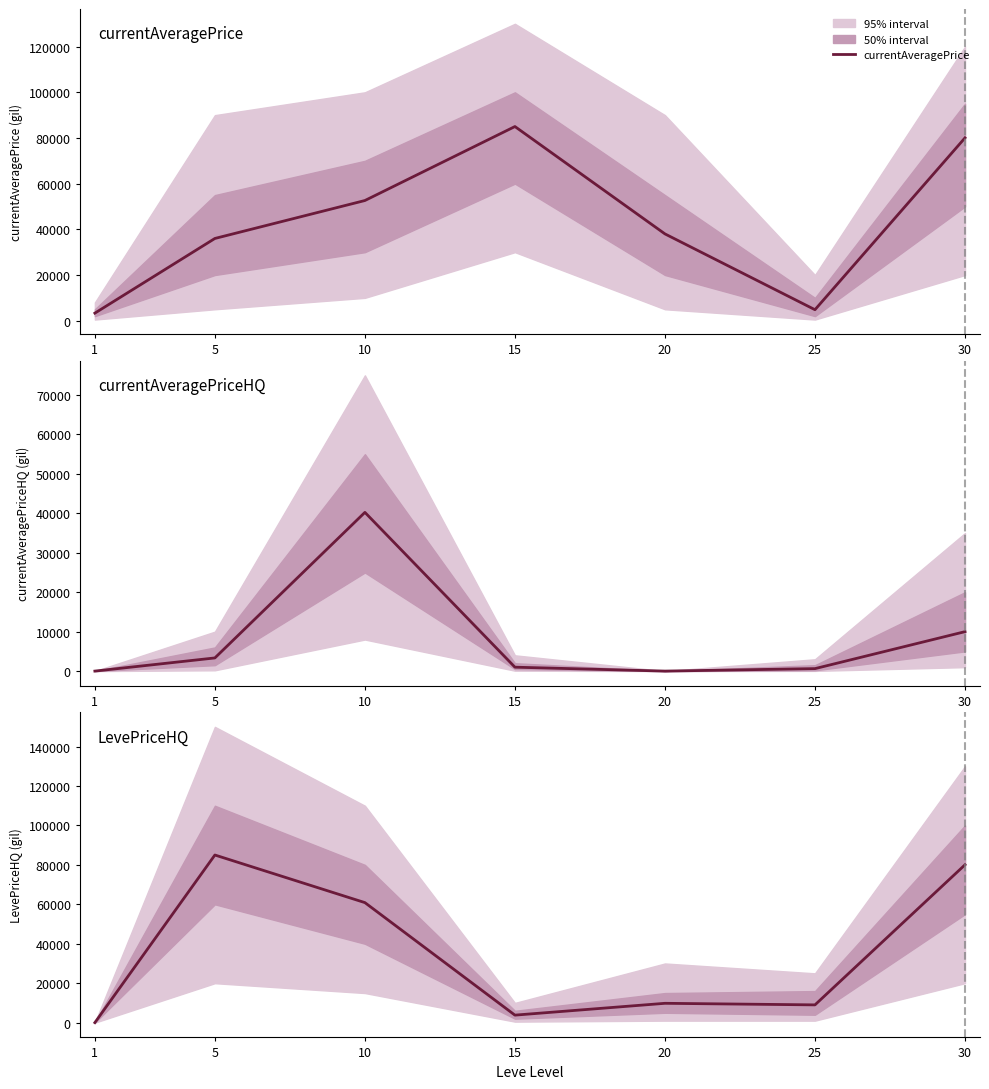

True or false: currentAveragePriceHQ has more than 2 points higher than both neighbors.

False